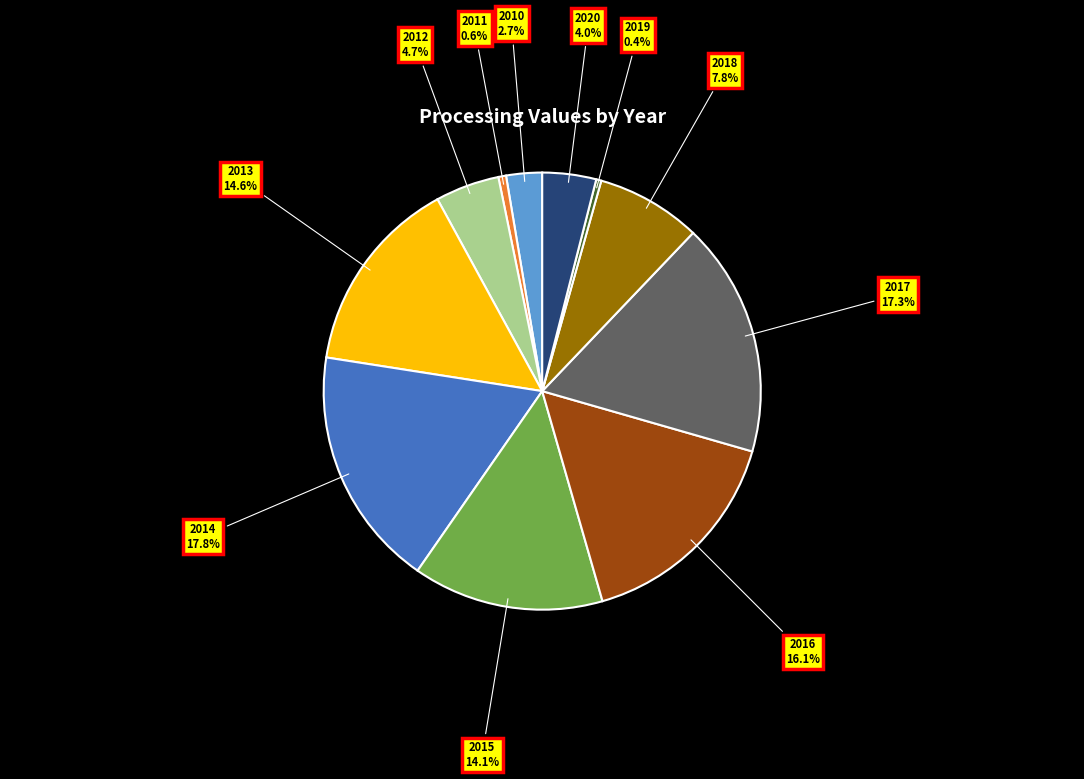

Is there any slice that represents more than half of the pie?

No